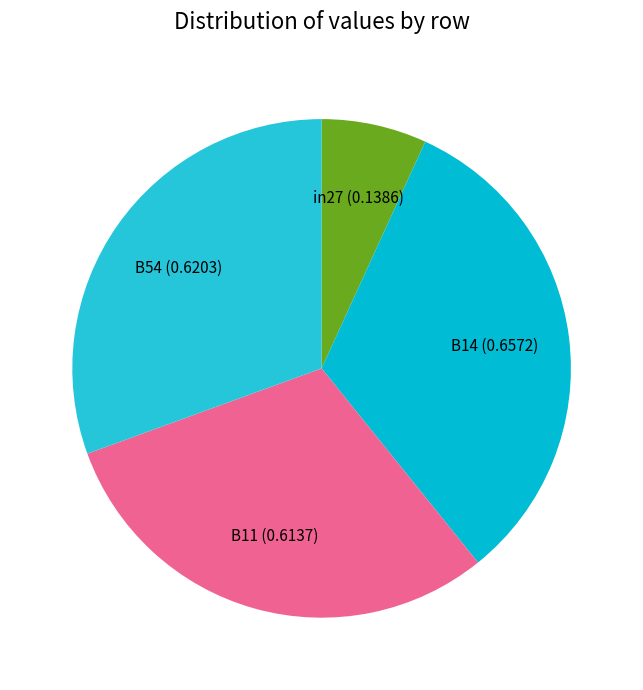

Is B14 the majority of the pie?

No